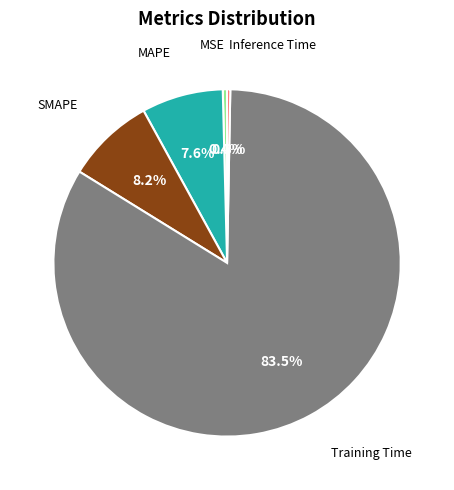

Is there any slice that represents more than half of the pie?

Yes